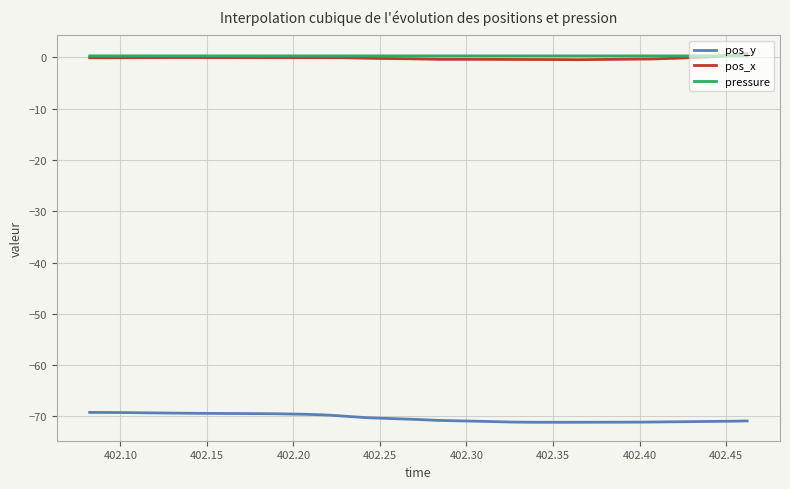

What is the minimum value shown in the chart?

-71.1